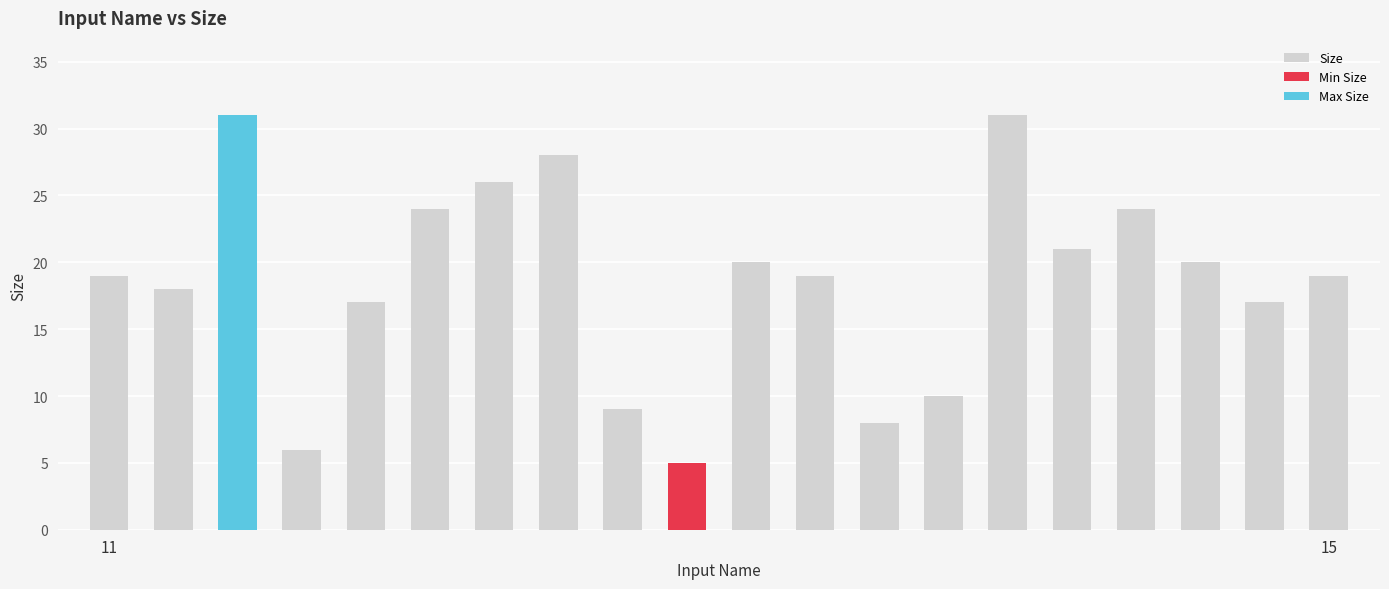

What is the average value?

19